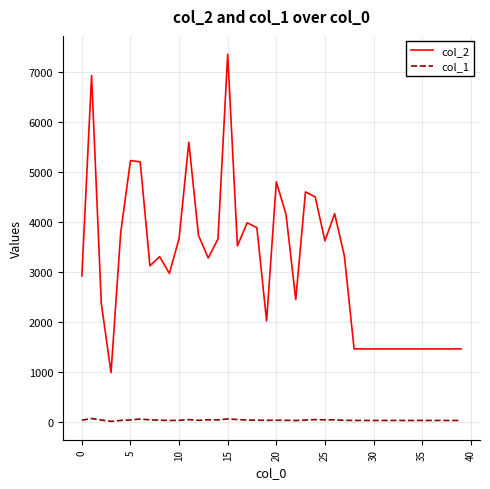

Rank the series by their average value, from highest to lowest.

col_2, col_1